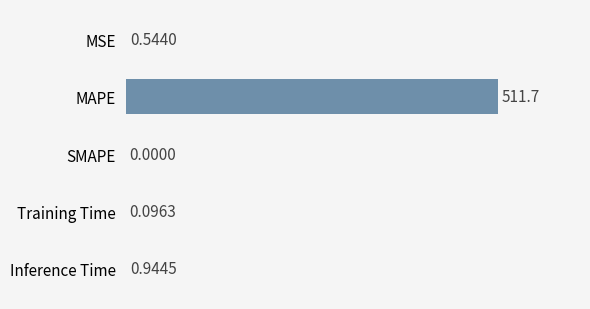

What is the change in value from MSE to Inference Time?

+0.4